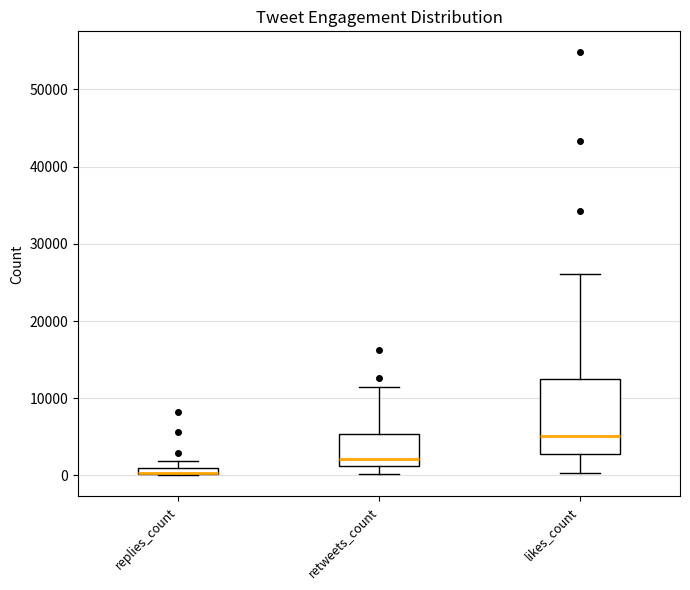

Comparing the boxes themselves (not the whiskers), which one is the tallest?

likes_count